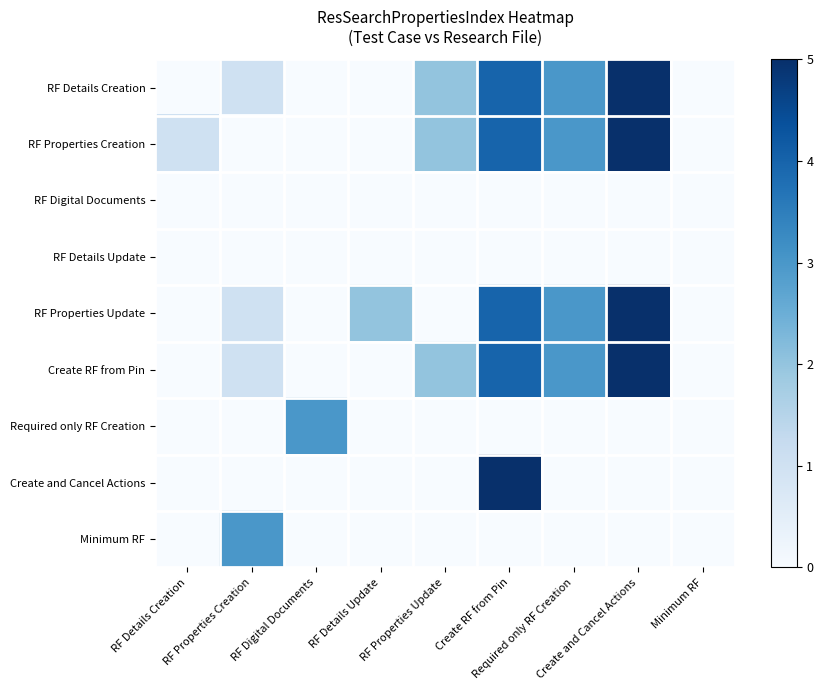

Reading left to right, transcribe all the data shown in this chart.

RF Details Creation: RF Details Creation=0	RF Properties Creation=1	RF Digital Documents=0	RF Details Update=0	RF Properties Update=2	Create RF from Pin=4	Required only RF Creation=3	Create and Cancel Actions=5	Minimum RF=0
RF Properties Creation: RF Details Creation=1	RF Properties Creation=0	RF Digital Documents=0	RF Details Update=0	RF Properties Update=2	Create RF from Pin=4	Required only RF Creation=3	Create and Cancel Actions=5	Minimum RF=0
RF Digital Documents: RF Details Creation=0	RF Properties Creation=0	RF Digital Documents=0	RF Details Update=0	RF Properties Update=0	Create RF from Pin=0	Required only RF Creation=0	Create and Cancel Actions=0	Minimum RF=0
RF Details Update: RF Details Creation=0	RF Properties Creation=0	RF Digital Documents=0	RF Details Update=0	RF Properties Update=0	Create RF from Pin=0	Required only RF Creation=0	Create and Cancel Actions=0	Minimum RF=0
RF Properties Update: RF Details Creation=0	RF Properties Creation=1	RF Digital Documents=0	RF Details Update=2	RF Properties Update=0	Create RF from Pin=4	Required only RF Creation=3	Create and Cancel Actions=5	Minimum RF=0
Create RF from Pin: RF Details Creation=0	RF Properties Creation=1	RF Digital Documents=0	RF Details Update=0	RF Properties Update=2	Create RF from Pin=4	Required only RF Creation=3	Create and Cancel Actions=5	Minimum RF=0
Required only RF Creation: RF Details Creation=0	RF Properties Creation=0	RF Digital Documents=3	RF Details Update=0	RF Properties Update=0	Create RF from Pin=0	Required only RF Creation=0	Create and Cancel Actions=0	Minimum RF=0
Create and Cancel Actions: RF Details Creation=0	RF Properties Creation=0	RF Digital Documents=0	RF Details Update=0	RF Properties Update=0	Create RF from Pin=5	Required only RF Creation=0	Create and Cancel Actions=0	Minimum RF=0
Minimum RF: RF Details Creation=0	RF Properties Creation=3	RF Digital Documents=0	RF Details Update=0	RF Properties Update=0	Create RF from Pin=0	Required only RF Creation=0	Create and Cancel Actions=0	Minimum RF=0